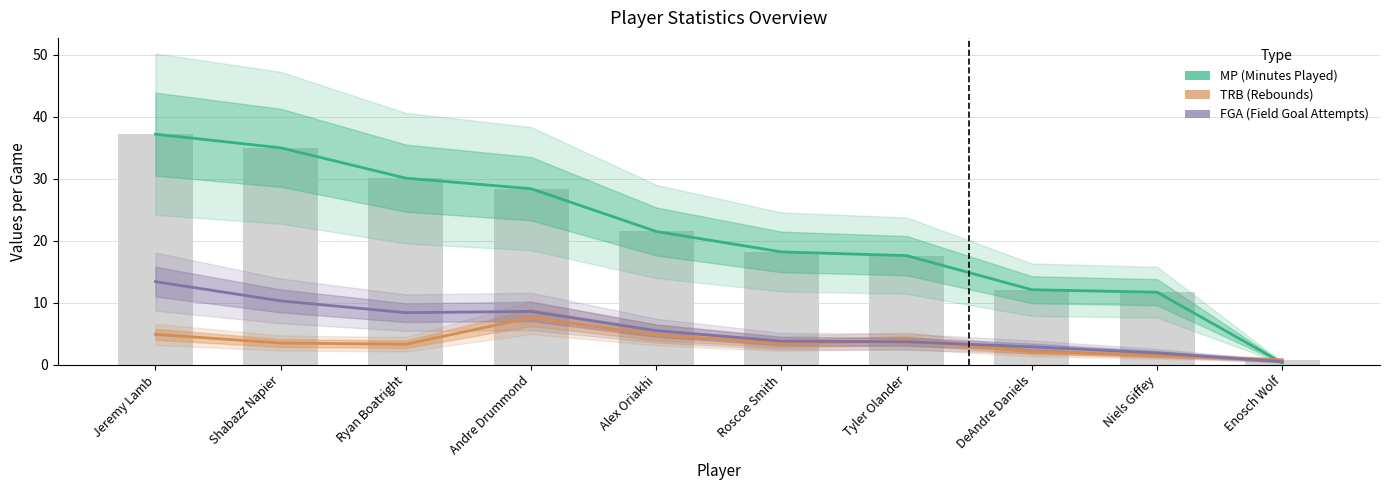

Reading left to right, extract all data points from this chart.

MP (Minutes Played): Jeremy Lamb=37.2	Shabazz Napier=35.0	Ryan Boatright=30.1	Andre Drummond=28.4	Alex Oriakhi=21.5	Roscoe Smith=18.2	Tyler Olander=17.6	DeAndre Daniels=12.1	Niels Giffey=11.7	Enosch Wolf=0.3
TRB (Rebounds): Jeremy Lamb=4.9	Shabazz Napier=3.5	Ryan Boatright=3.3	Andre Drummond=7.6	Alex Oriakhi=4.8	Roscoe Smith=3.4	Tyler Olander=3.9	DeAndre Daniels=2.1	Niels Giffey=1.5	Enosch Wolf=0.8
FGA (Field Goal Attempts): Jeremy Lamb=13.4	Shabazz Napier=10.3	Ryan Boatright=8.4	Andre Drummond=8.6	Alex Oriakhi=5.5	Roscoe Smith=3.8	Tyler Olander=3.7	DeAndre Daniels=2.9	Niels Giffey=1.9	Enosch Wolf=0.5